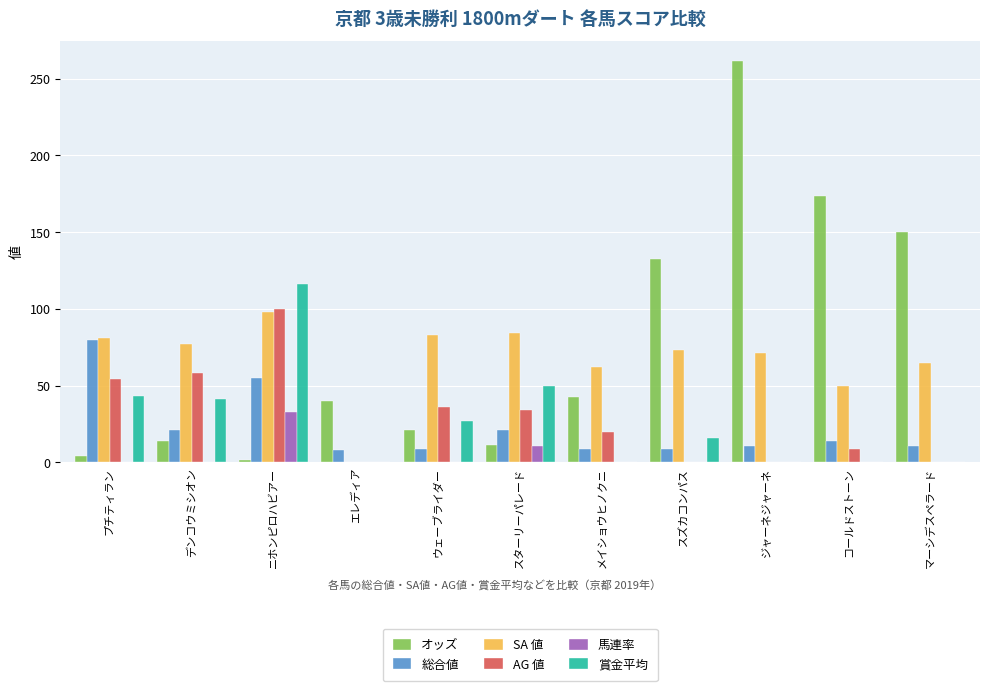

Read the 総合値 value at スズカコンパス.

9.0